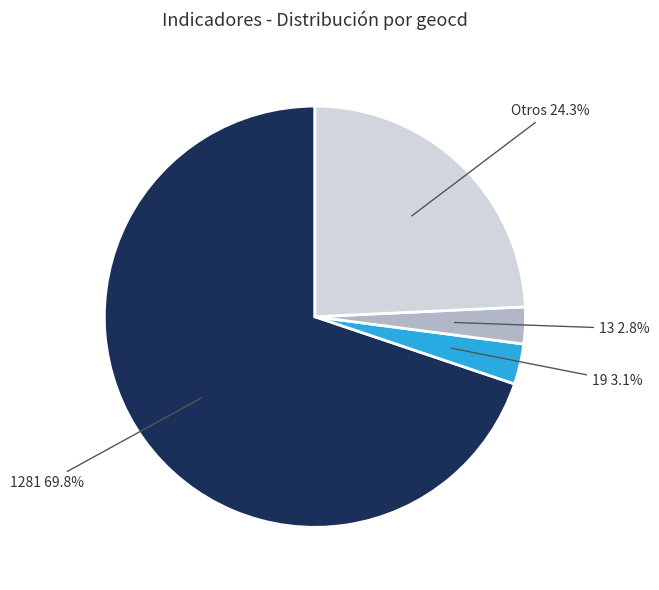

Is there any slice that represents more than half of the pie?

Yes